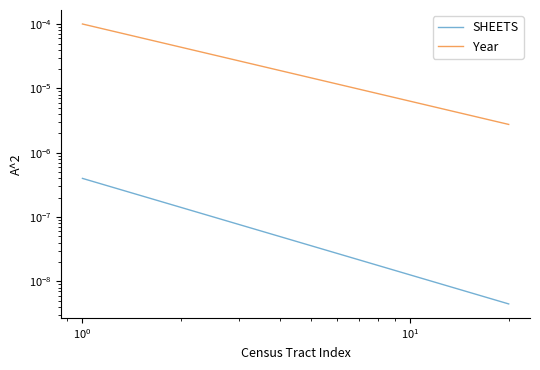

True or false: SHEETS has more than 1 points higher than both neighbors.

False